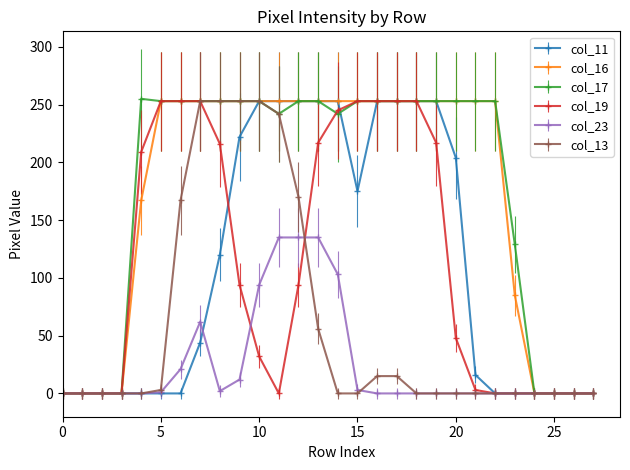

What is the difference between the maximum and minimum values in the col_16 series?

253